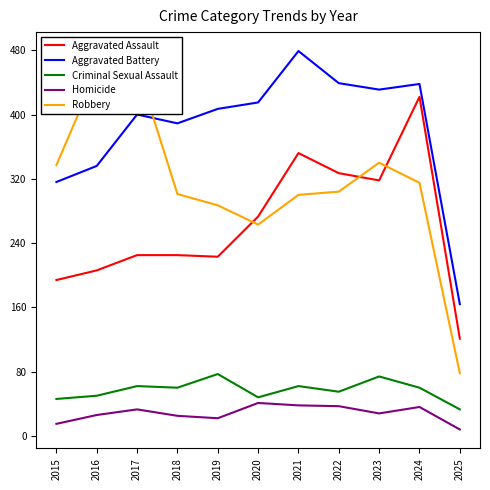

At which category does the chart reach its peak across all series?

2021